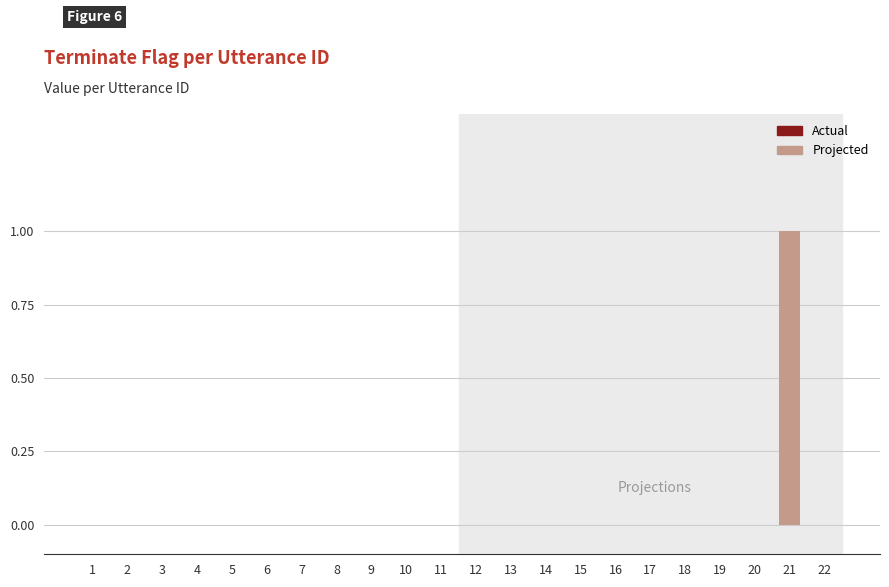

What is the sum of all values?

1